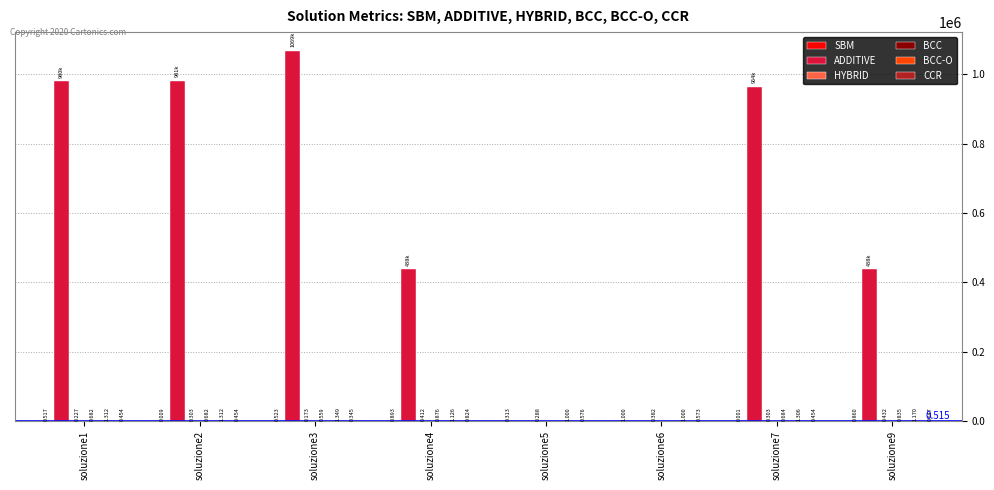

Which series has the largest total across all categories?

ADDITIVE